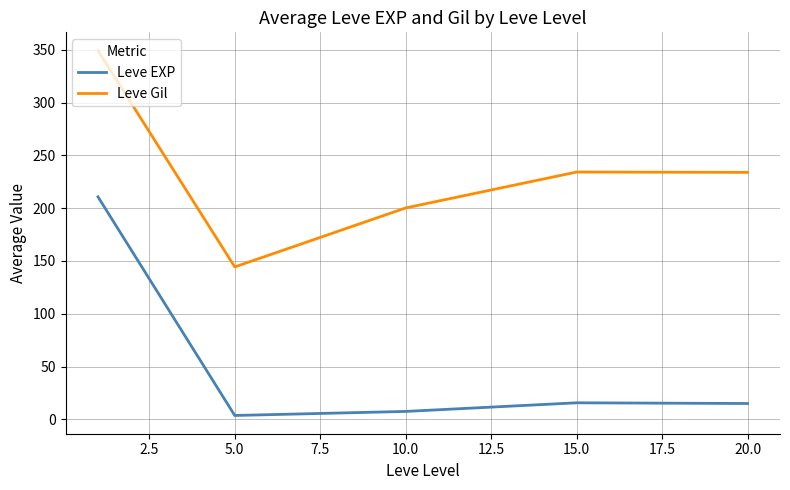

What is the difference between the second highest and second lowest values in the Leve Gil series?

34.0